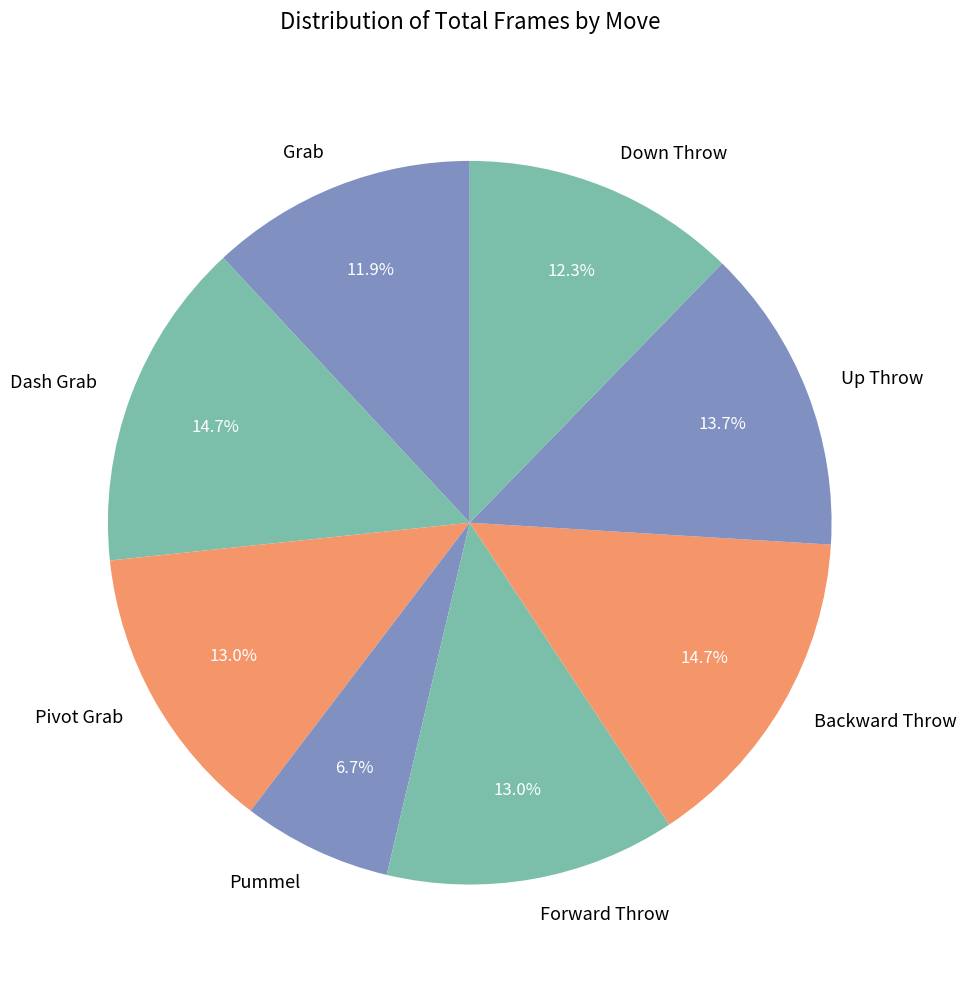

True or false: Dash Grab accounts for 22% of the total.

False